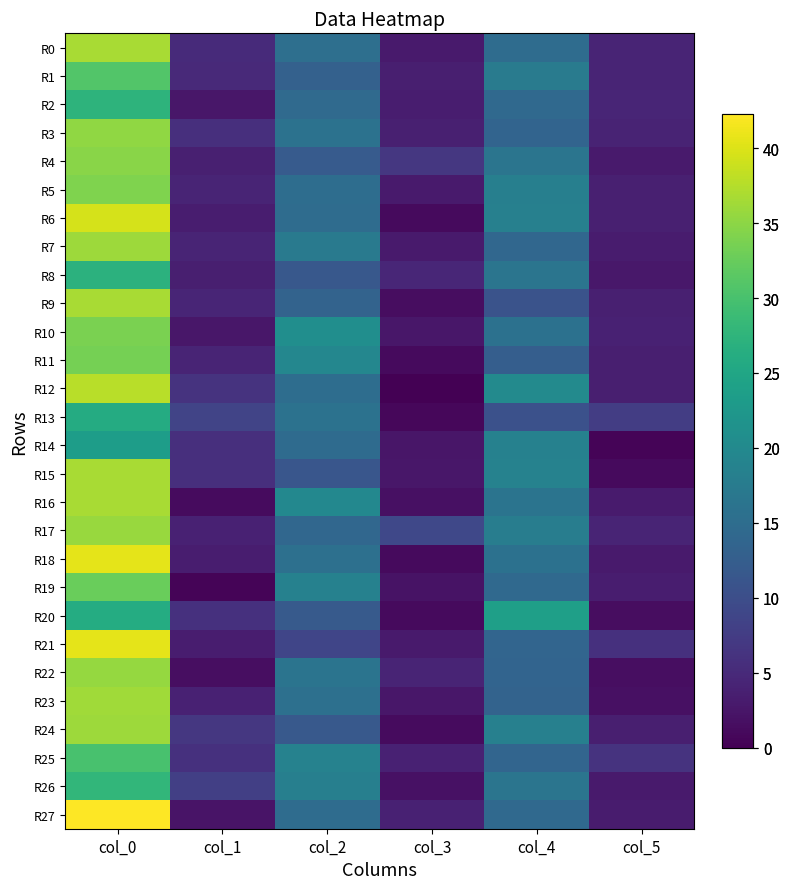

At which category is the sum across all series the highest?

col_0